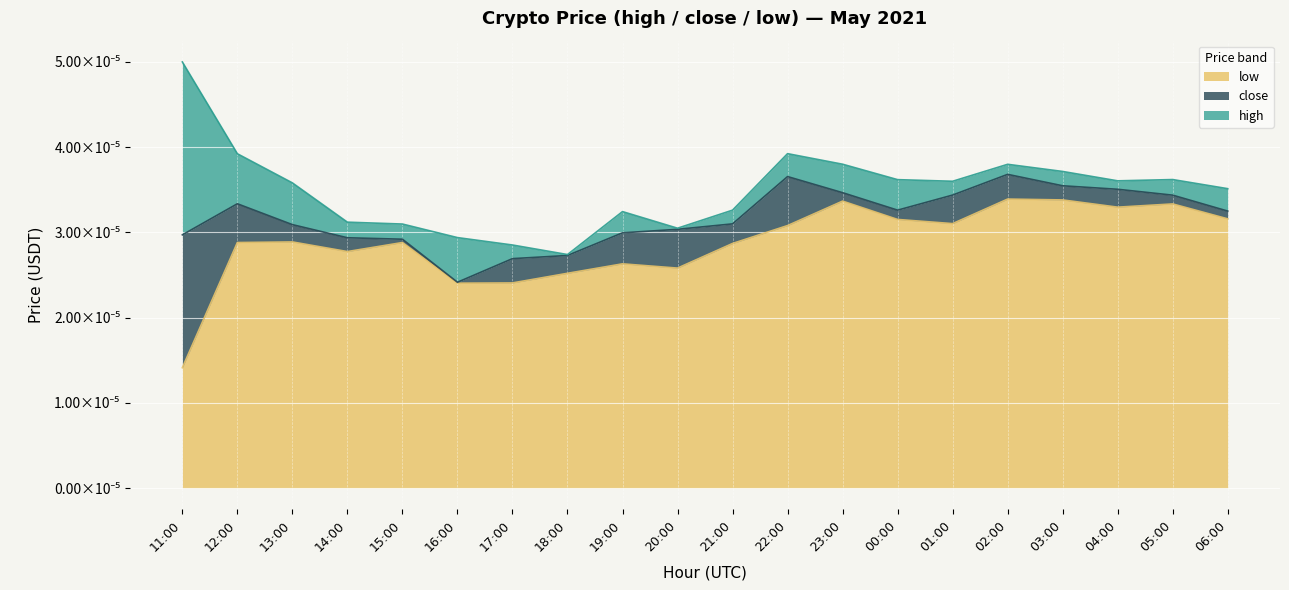

What are all the series names shown in the legend?

low, close, high